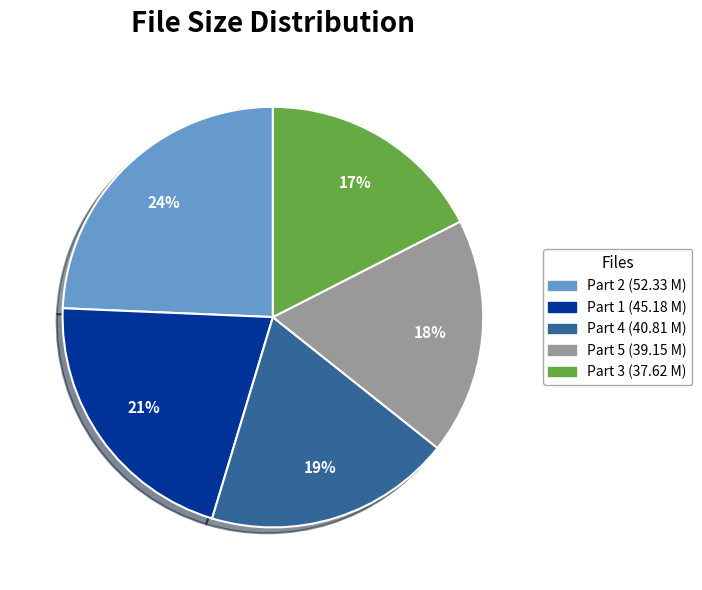

Does any single category account for the majority?

No